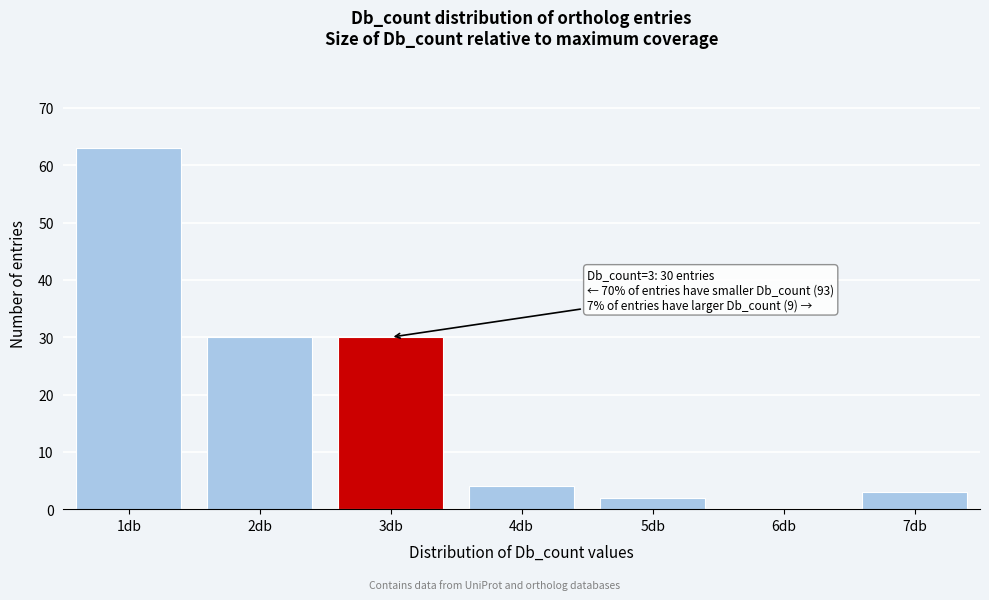

Reading left to right, list all the values displayed in this chart.

1db=63	2db=30	3db=30	4db=4	5db=2	6db=0	7db=3